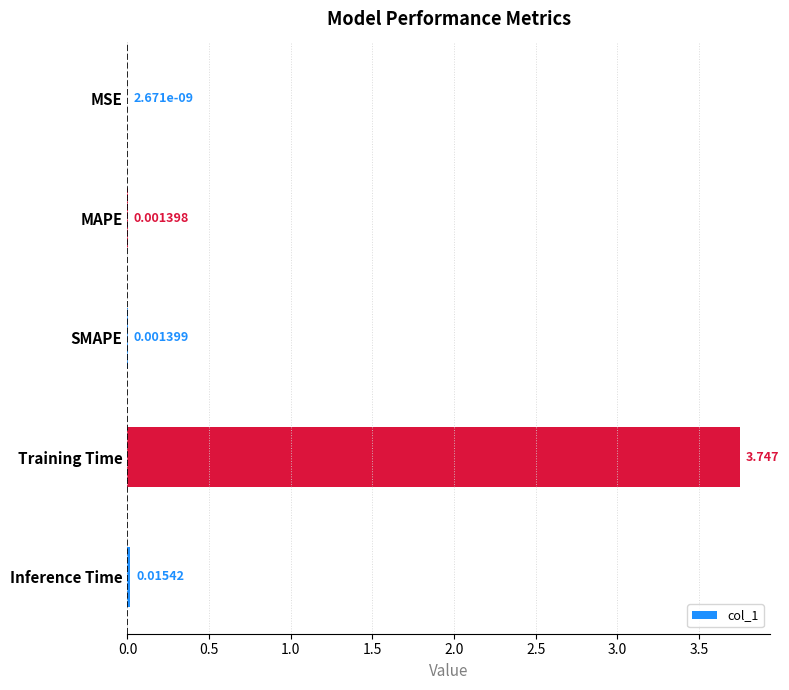

Between SMAPE and MAPE, which is larger?

SMAPE